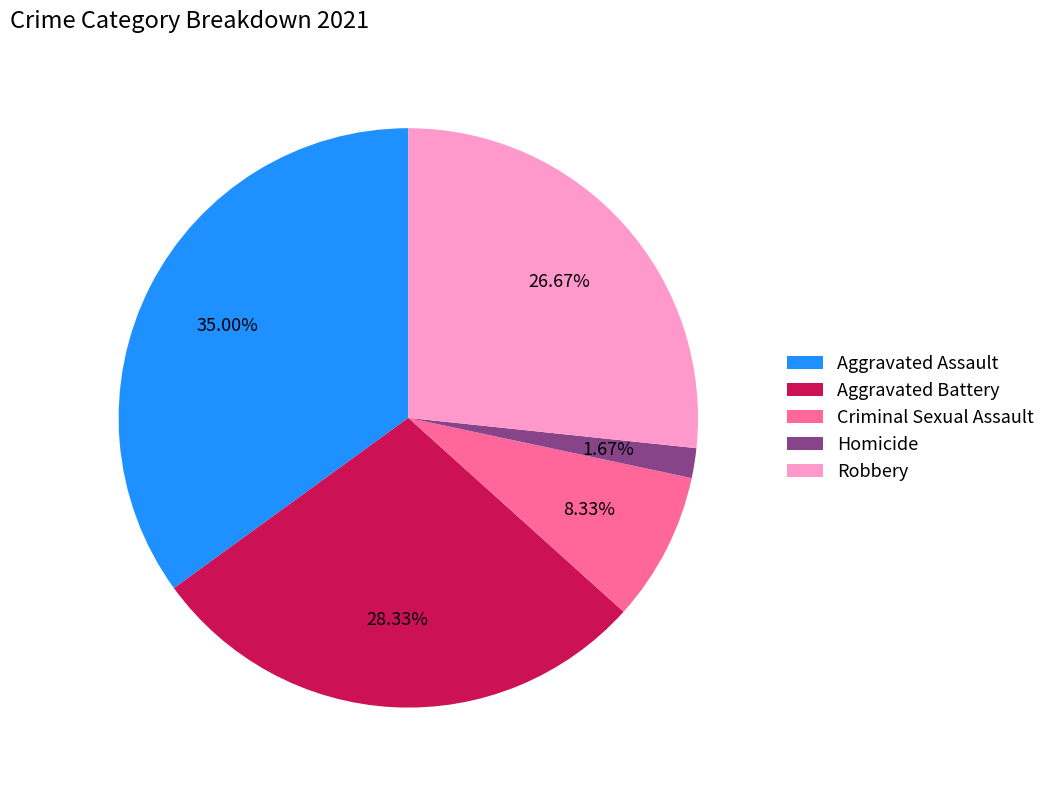

Which has a higher value, Robbery or Aggravated Battery?

Aggravated Battery